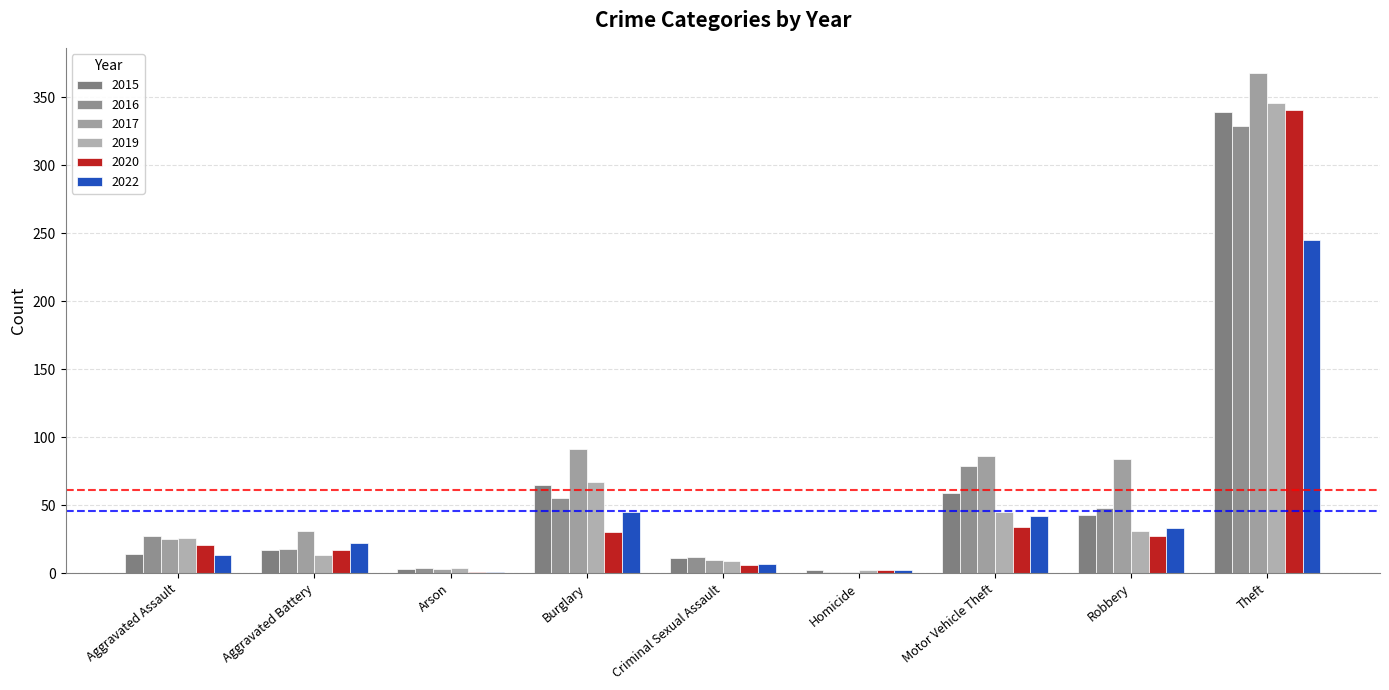

Does the chart contain stacked bars?

No